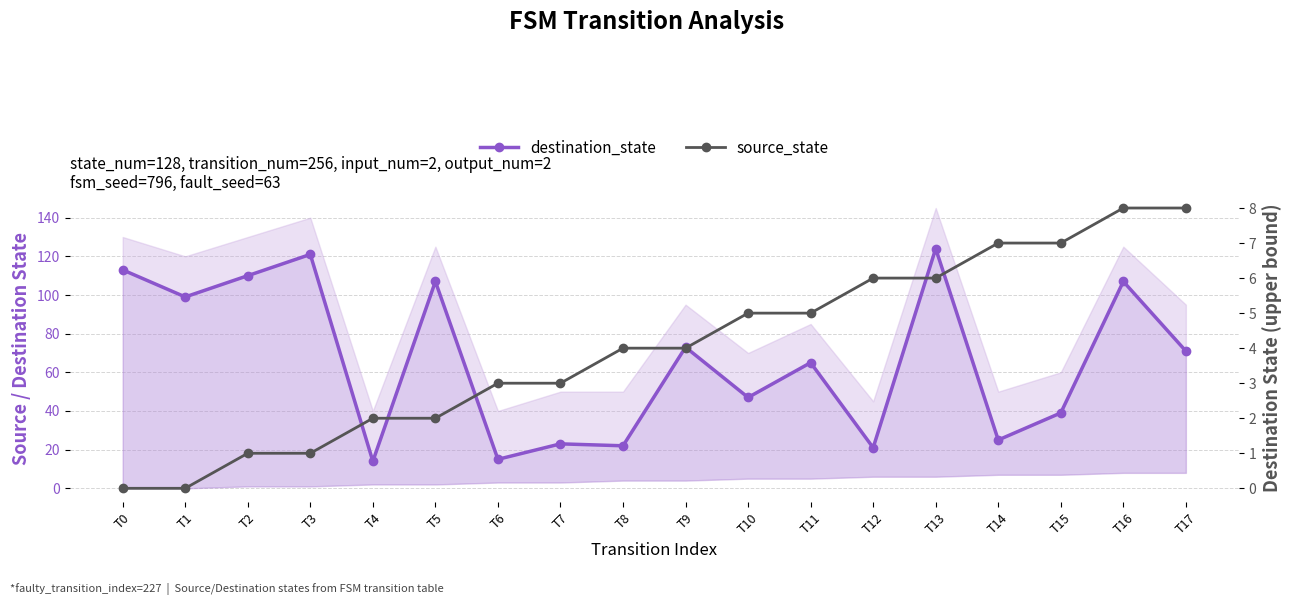

At which label does destination_state reach its minimum?

T4